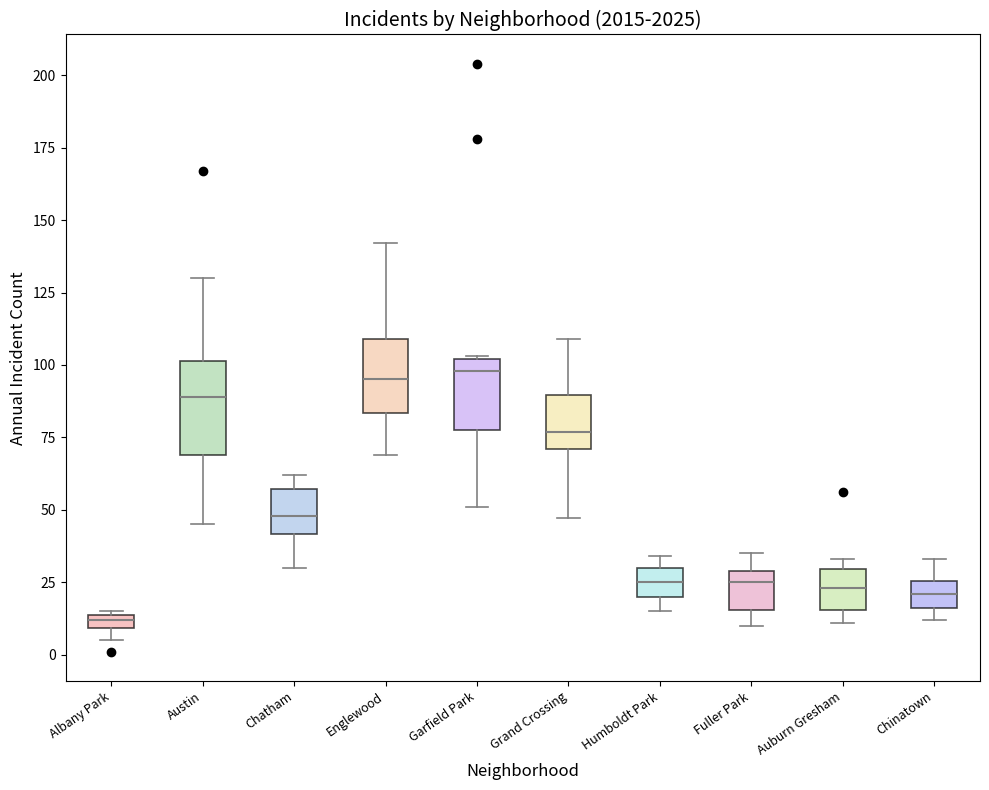

Which box has the lowest median line?

Albany Park